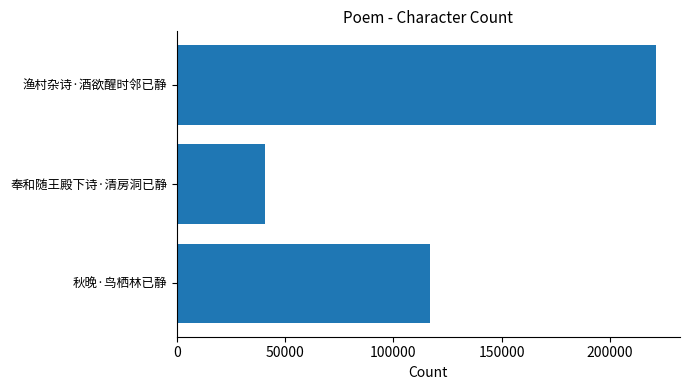

Rank the categories by value from highest to lowest.

渔村杂诗·酒欲醒时邻已静, 秋晚·鸟栖林已静, 奉和随王殿下诗·清房洞已静